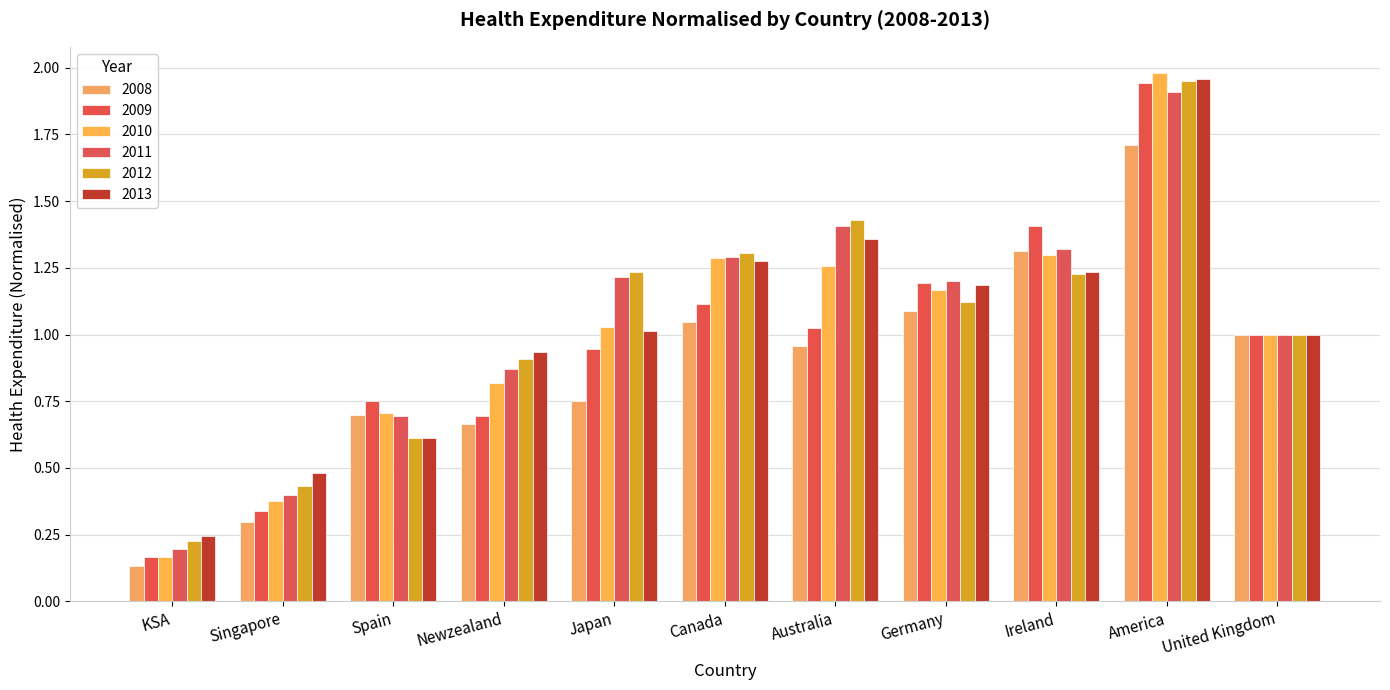

What is the label of the 7th bar from the left?

Australia